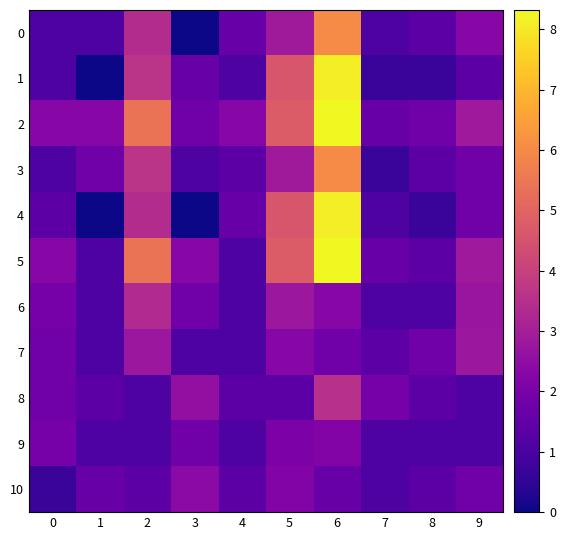

At 3, list the series in order from largest to smallest.

8, 10, 5, 2, 6, 9, 1, 3, 7, 0, 4